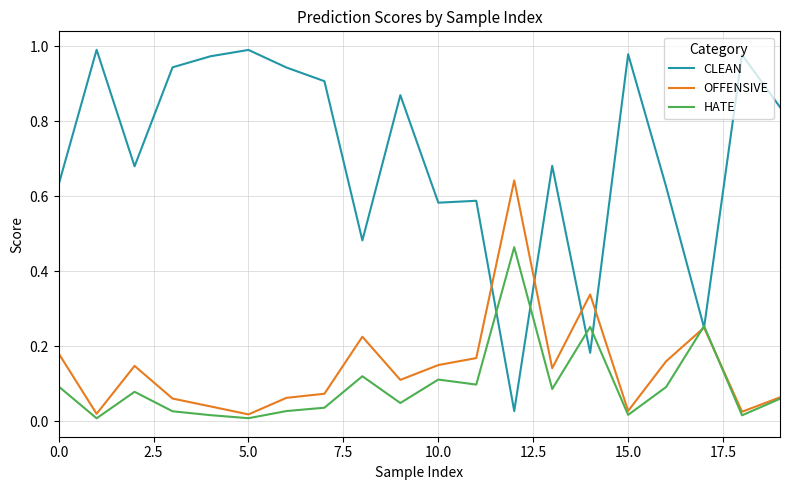

Rank the series by their maximum value, from lowest to highest.

HATE, OFFENSIVE, CLEAN